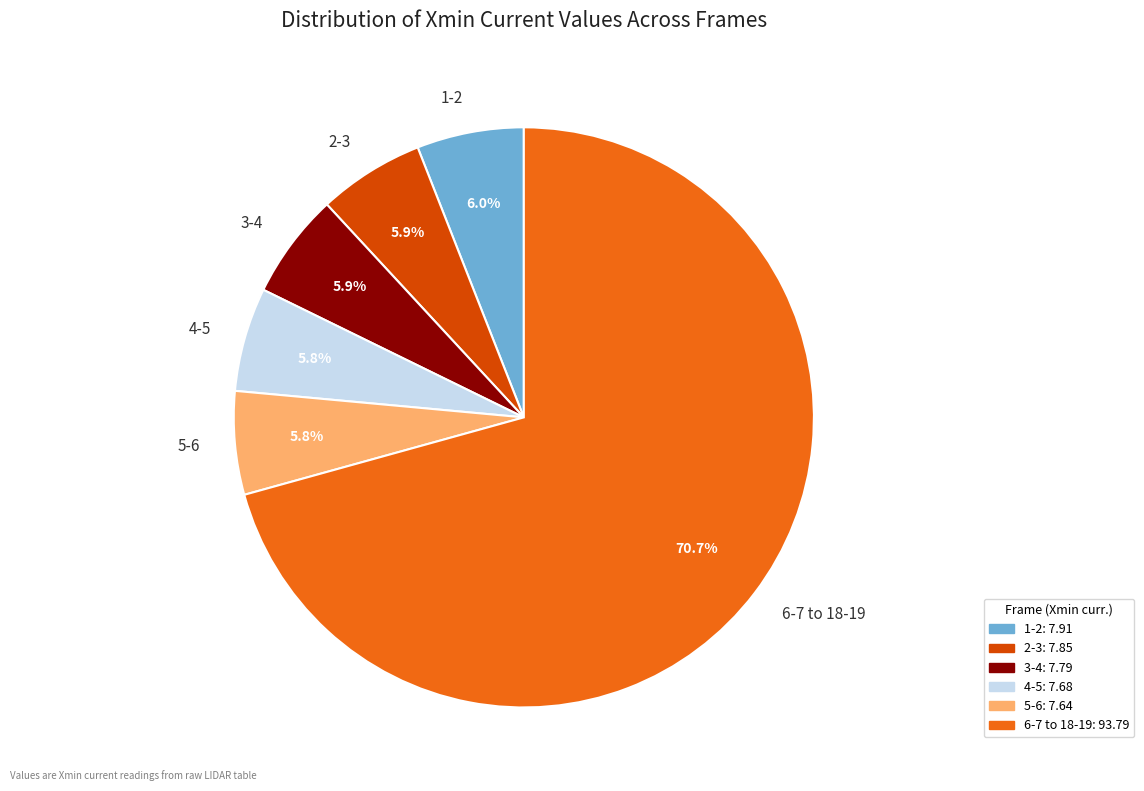

What percentage is NOT represented by 1-2?

94.0%